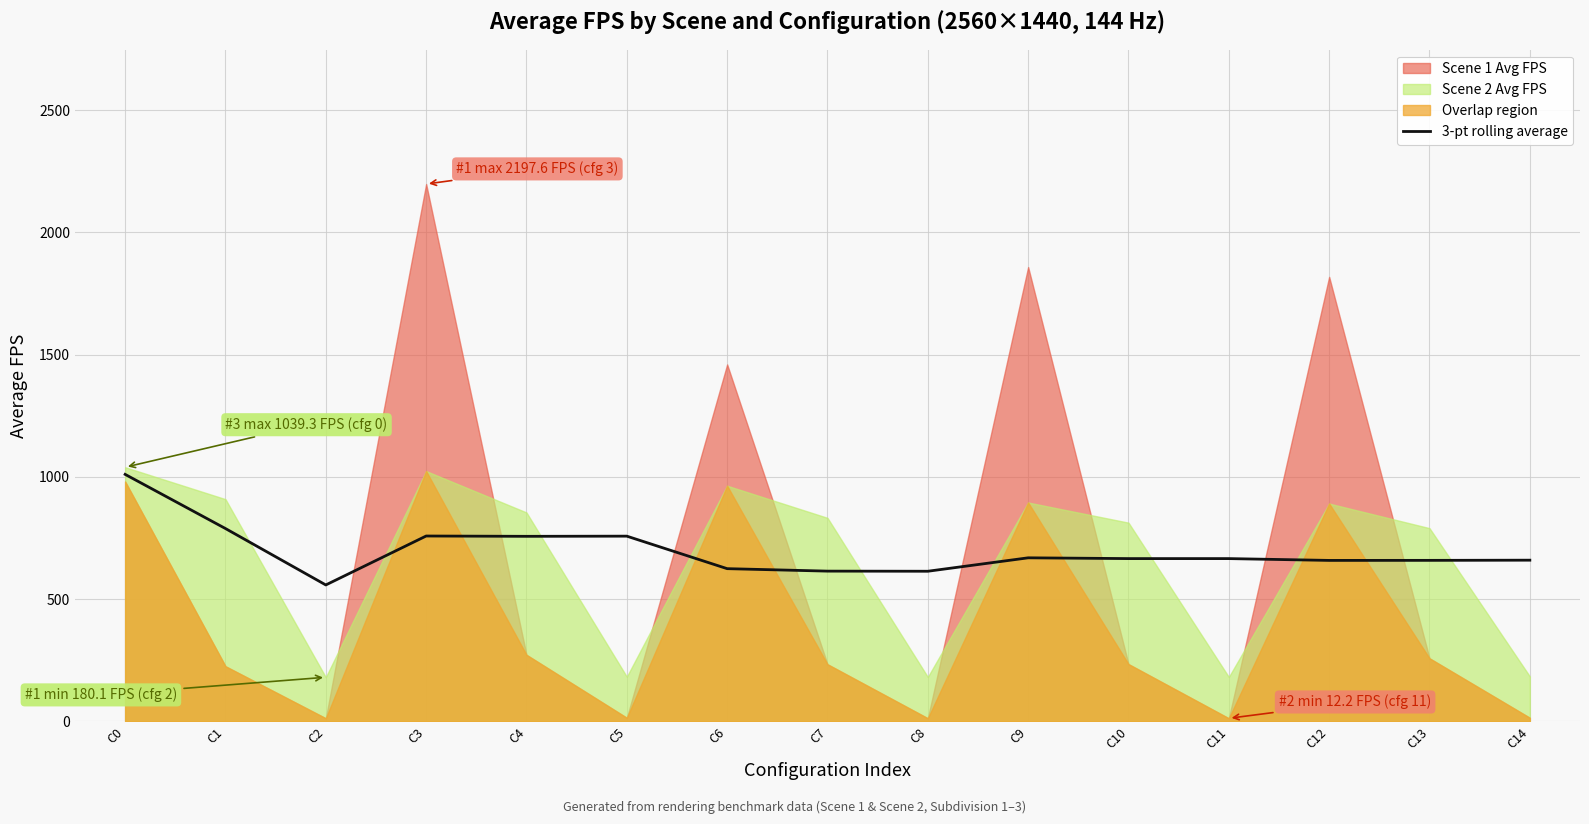

The value of 3-pt rolling average at C4 is 756.5. True or false?

True